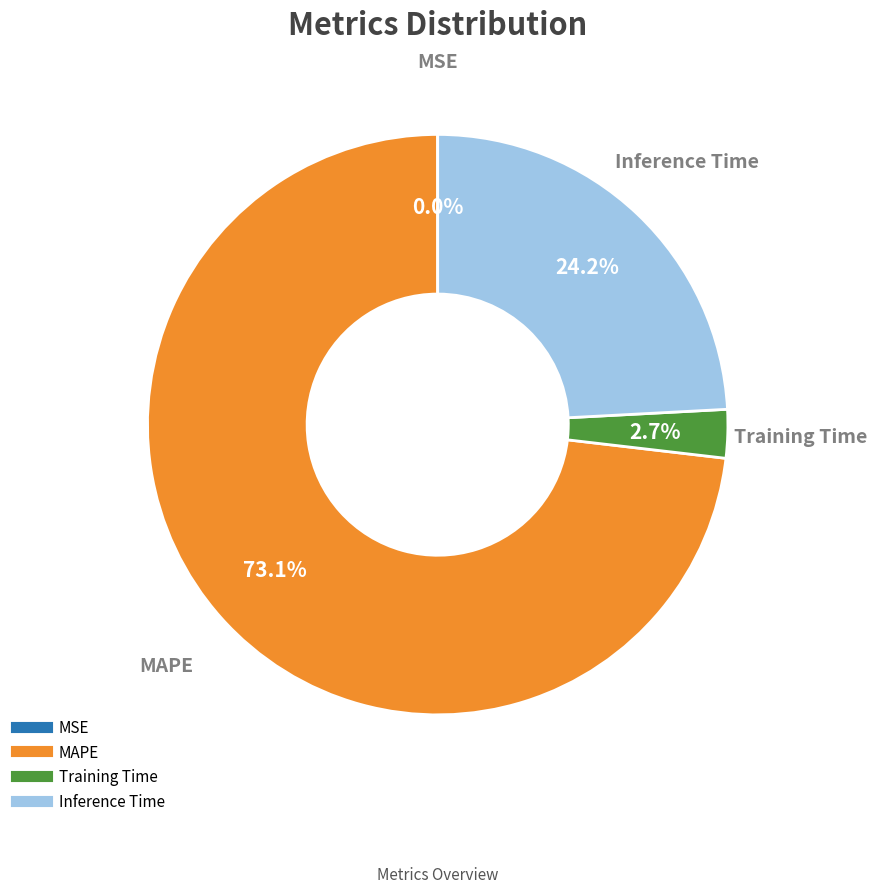

Is there a majority slice in this chart?

Yes